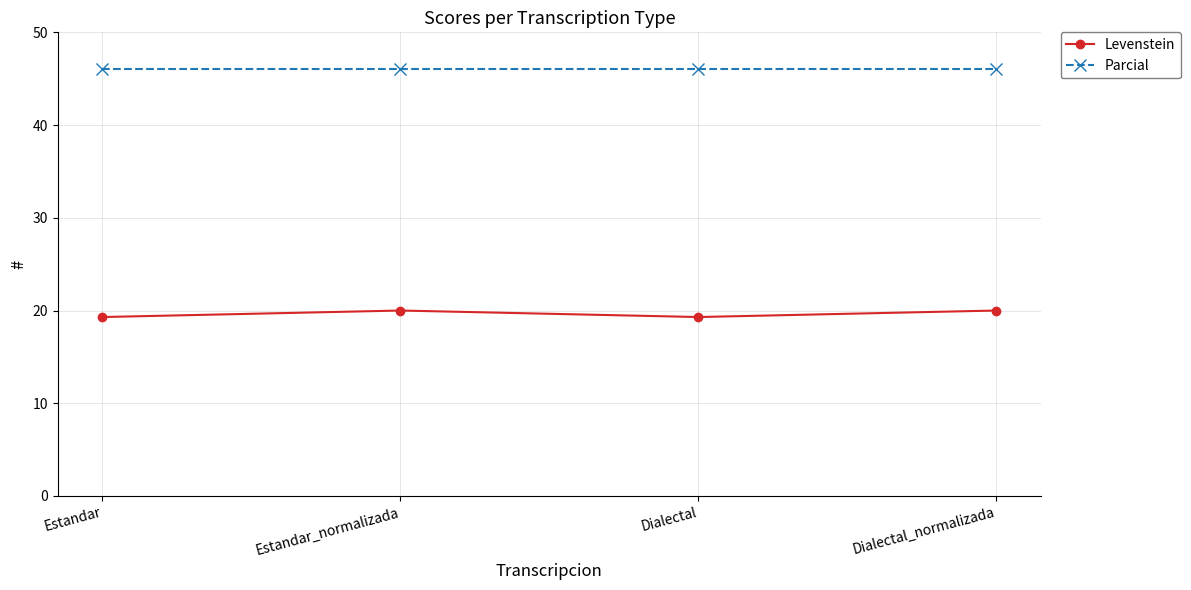

How many series are shown in this chart?

2